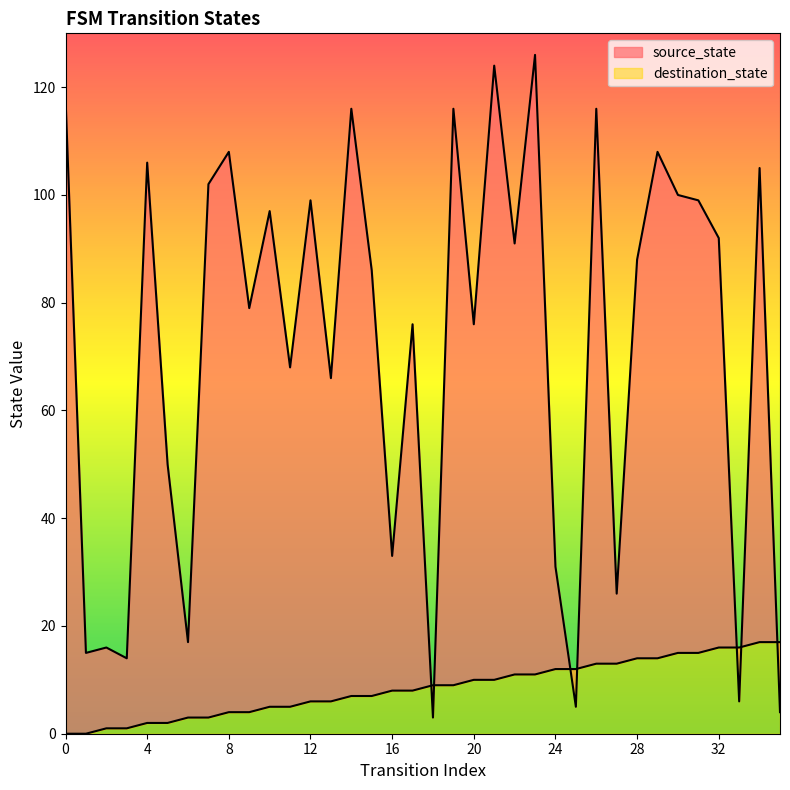

How many interior local peaks does the destination_state series have?

13